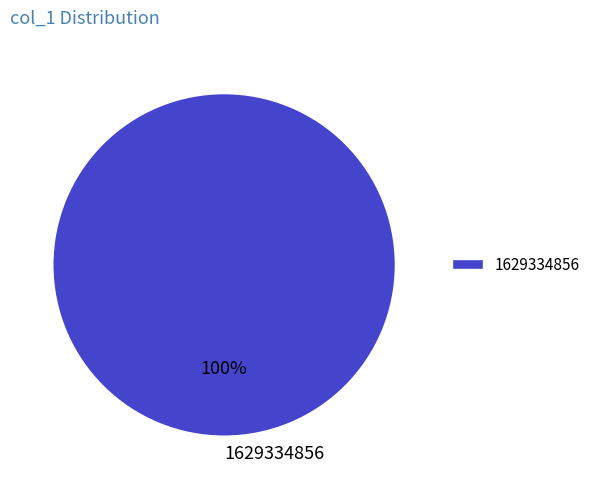

What percentage is the 1629334856 slice, to the nearest percent?

100%